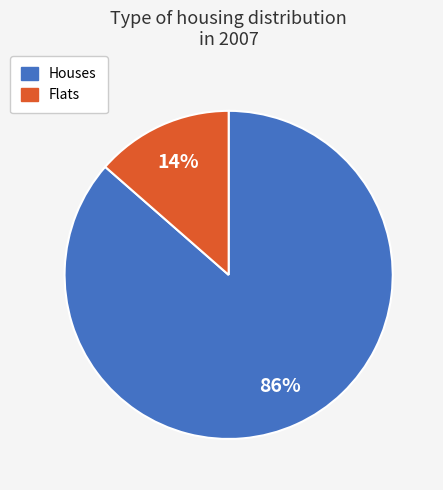

To the nearest percent, what is the average slice percentage?

50%